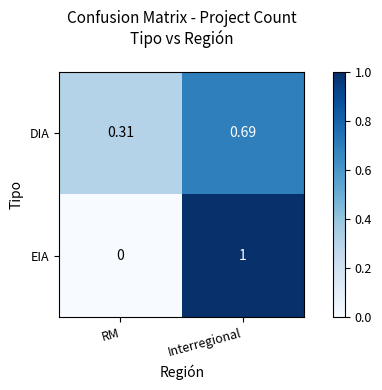

Which series has the widest spread of values?

EIA